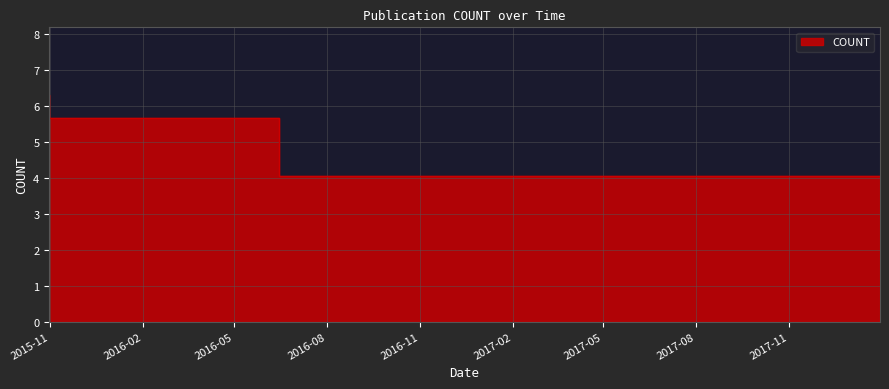

Count the number of categories in the chart.

4